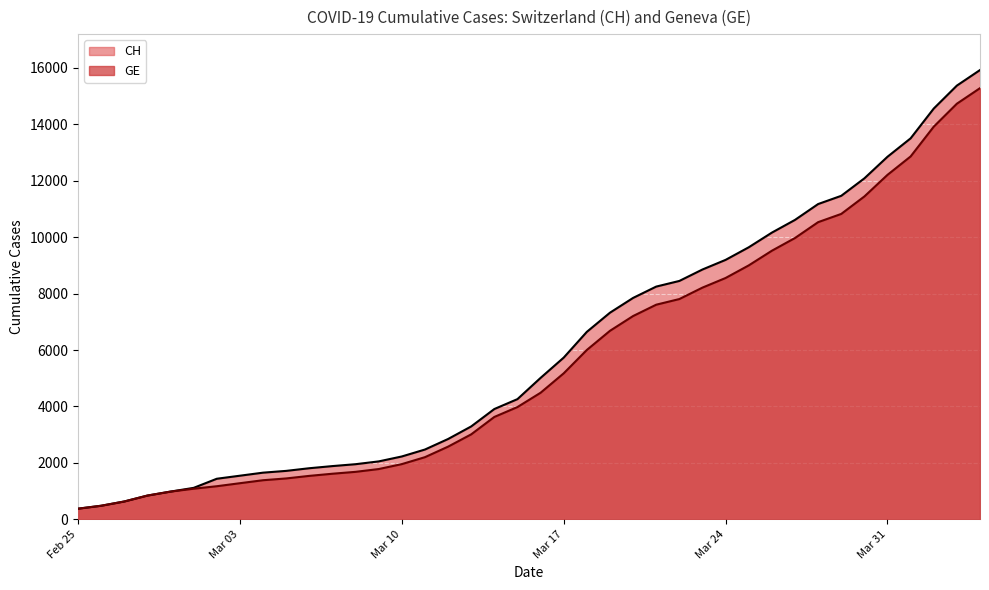

Which series has the largest range (max minus min)?

CH